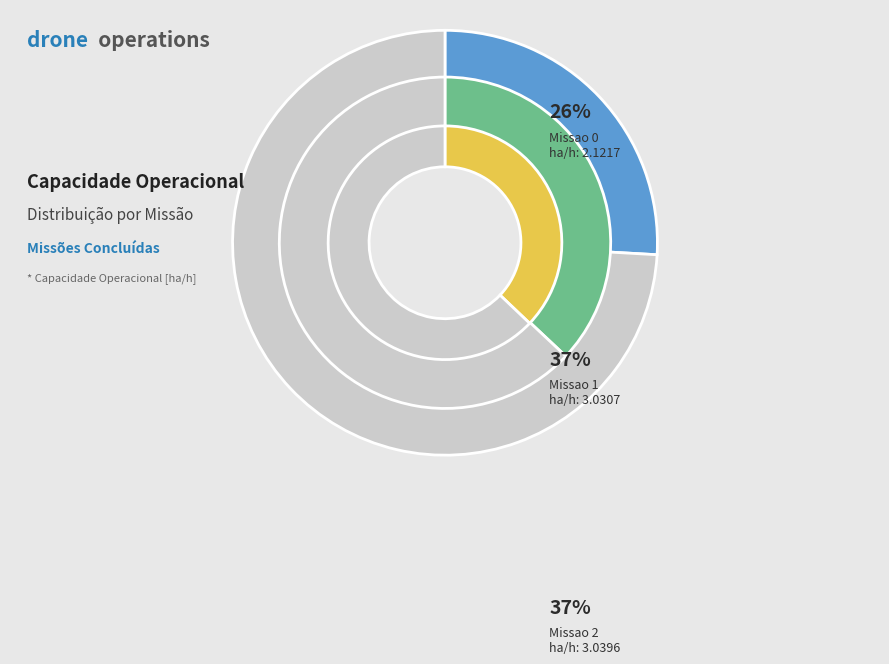

Is there a majority slice in this chart?

No